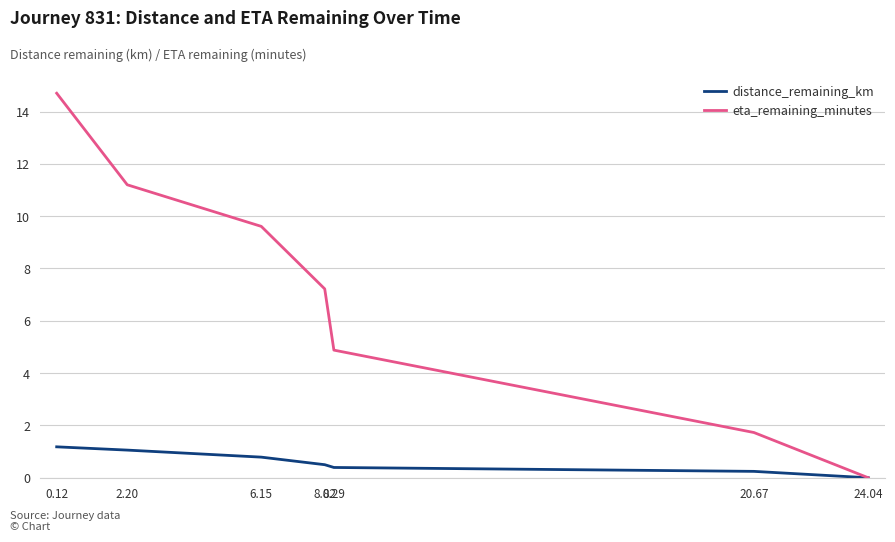

Between 0.12 and 8.02, which series saw the biggest shift?

eta_remaining_minutes